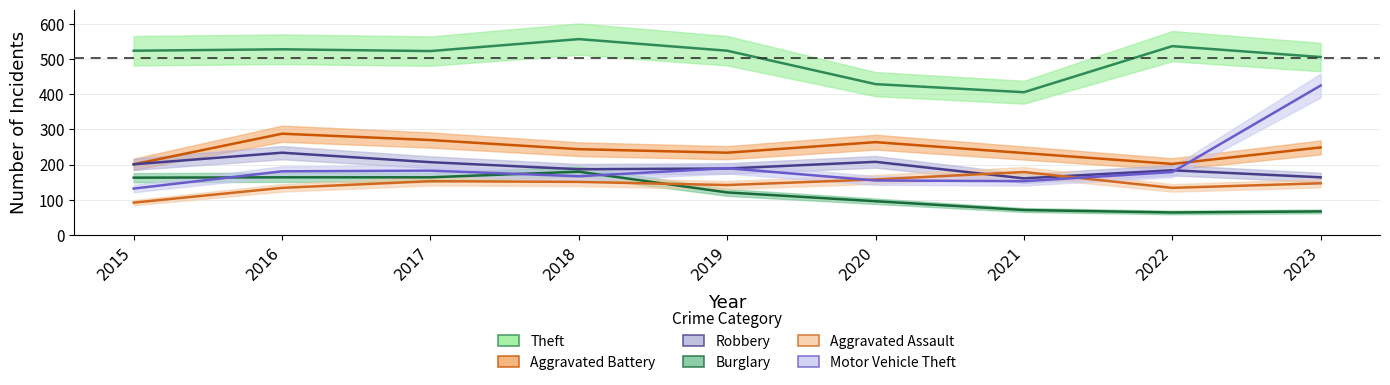

At 2018, list the series in order from smallest to largest.

Aggravated Assault, Motor Vehicle Theft, Burglary, Robbery, Aggravated Battery, Theft